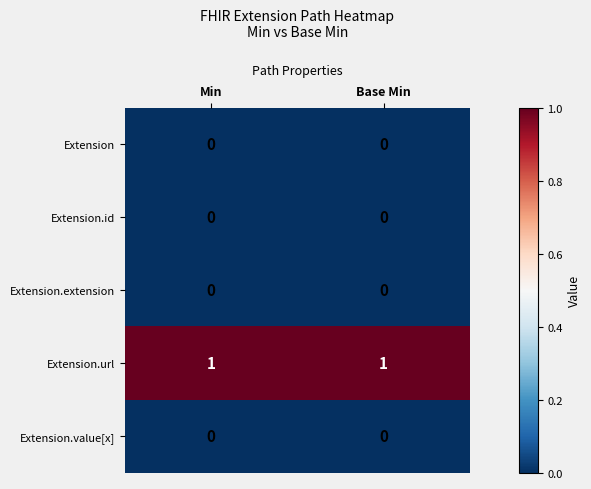

Which series has the largest total across all categories?

Extension.url